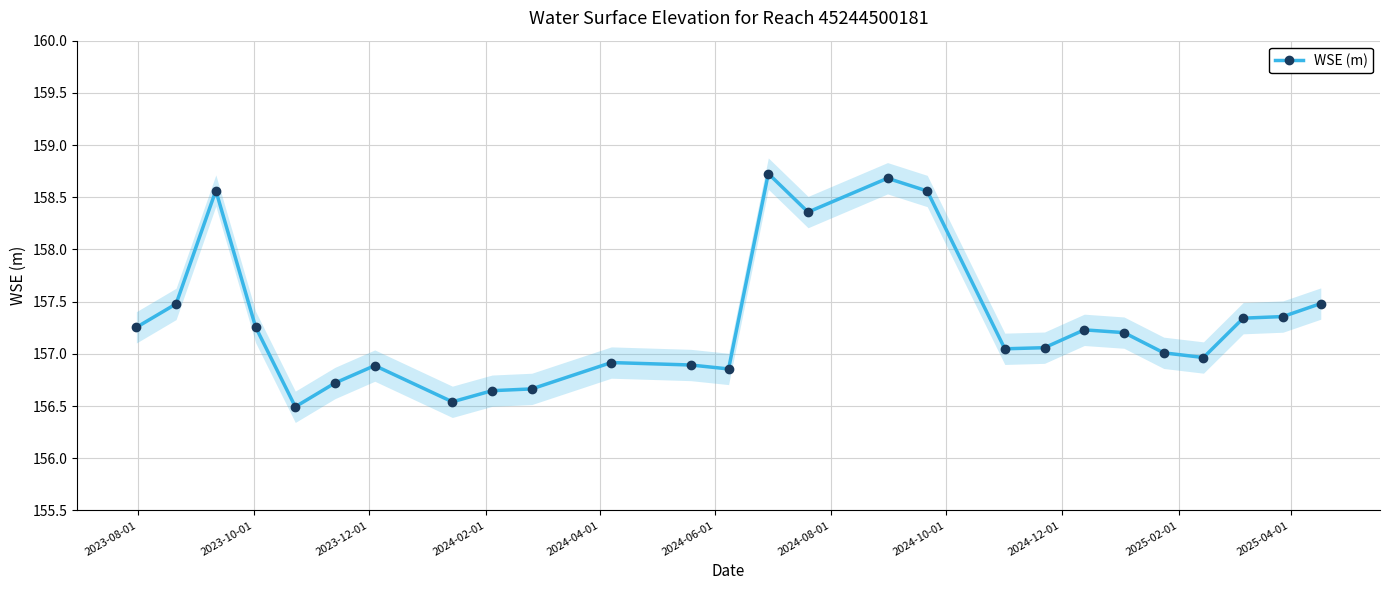

What is the sum of all values?

4090.2